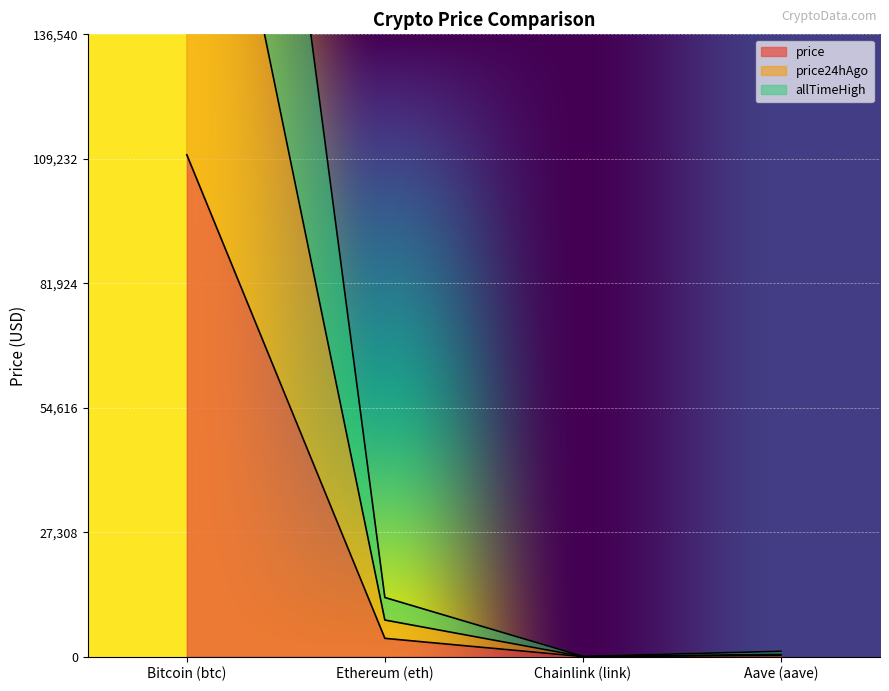

What is the average value of the price24hAgo series?

57046.7